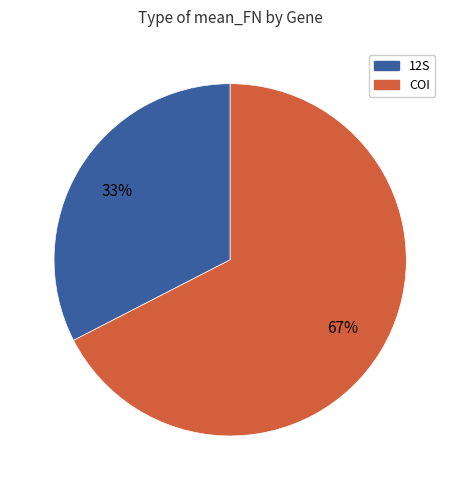

Does any single category account for the majority?

Yes